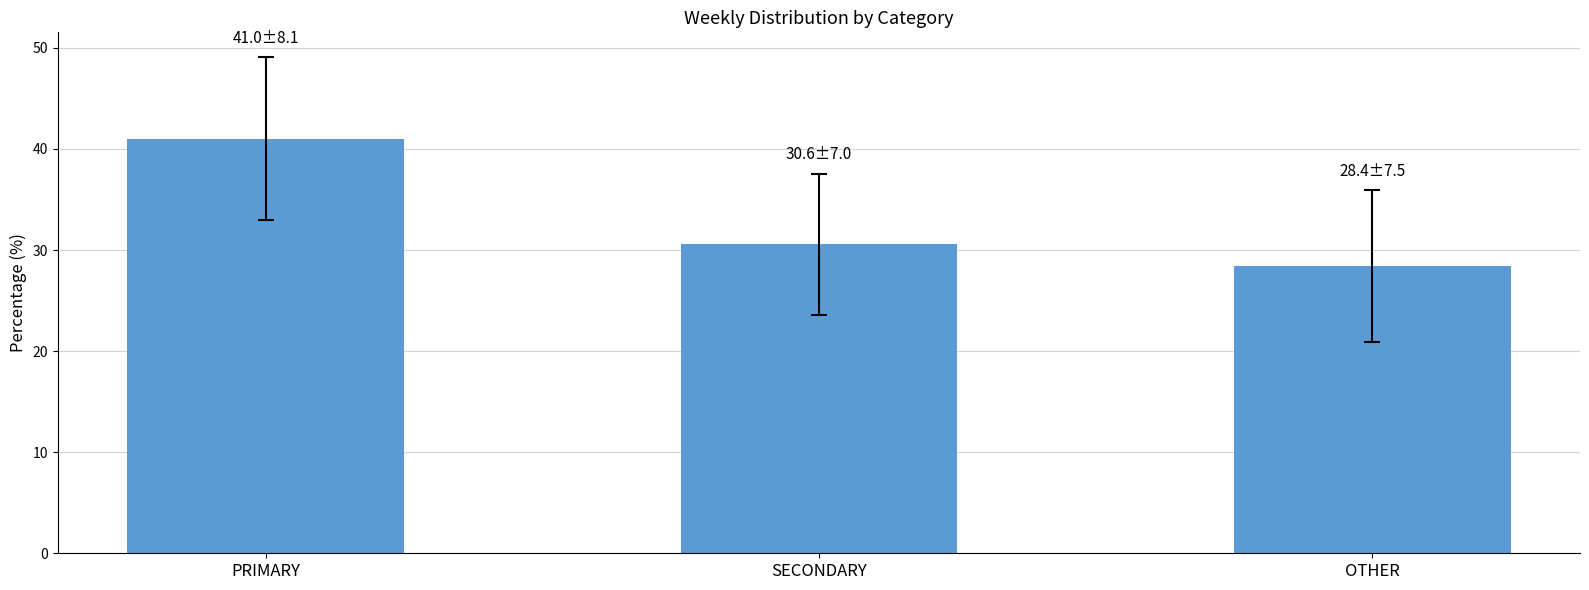

Rank the categories by value from lowest to highest.

OTHER, SECONDARY, PRIMARY